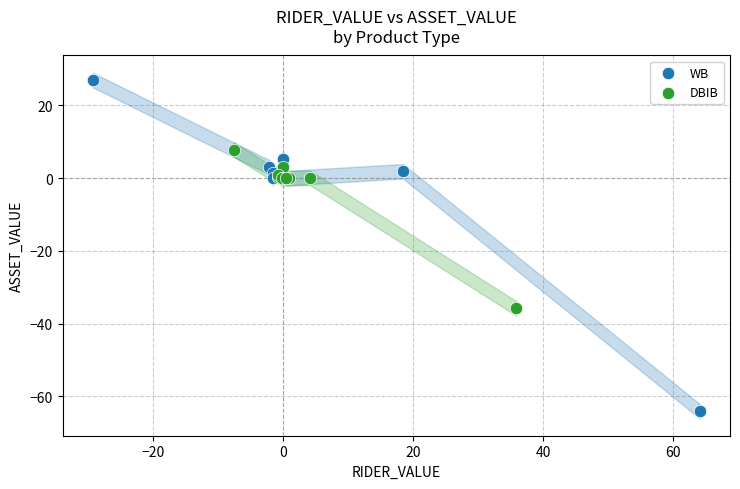

Which series has the largest Y range (max minus min)?

WB